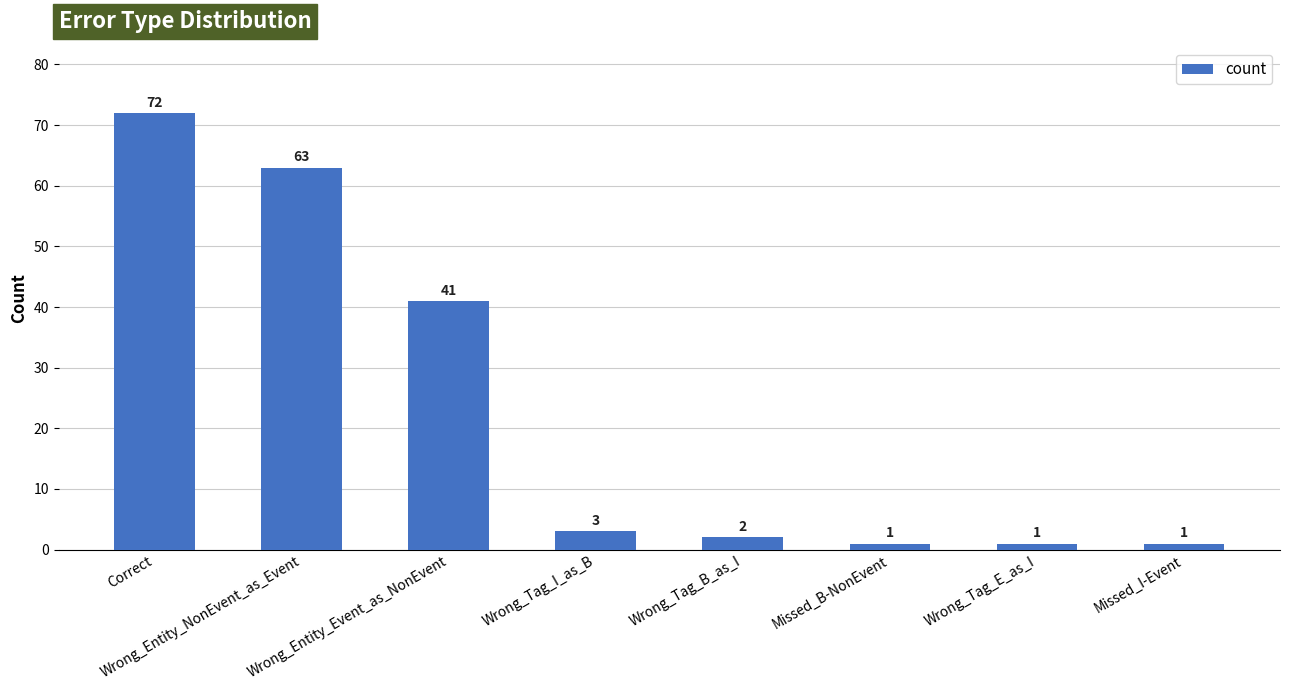

What is the label of the 4th bar from the right?

Wrong_Tag_B_as_I